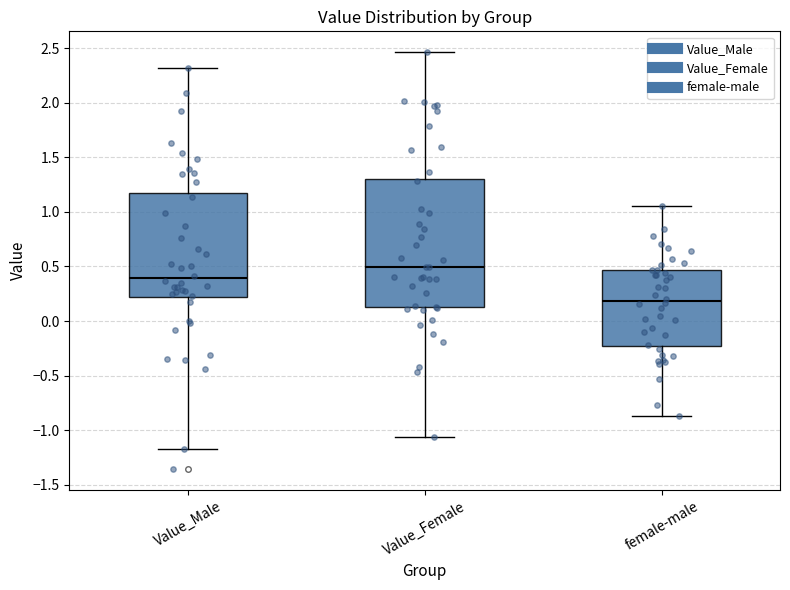

Reading left to right, read every box against the y-axis: the position of its median line, the range the box covers, and the ends of its whiskers. The values are not printed on the chart, so give them approximately, as read against the axis.

Value_Male: median 0.40, box 0.20 to 1.15, whiskers -1.15 to 2.30
Value_Female: median 0.50, box 0.15 to 1.30, whiskers -1.05 to 2.45
female-male: median 0.20, box -0.25 to 0.45, whiskers -0.85 to 1.05